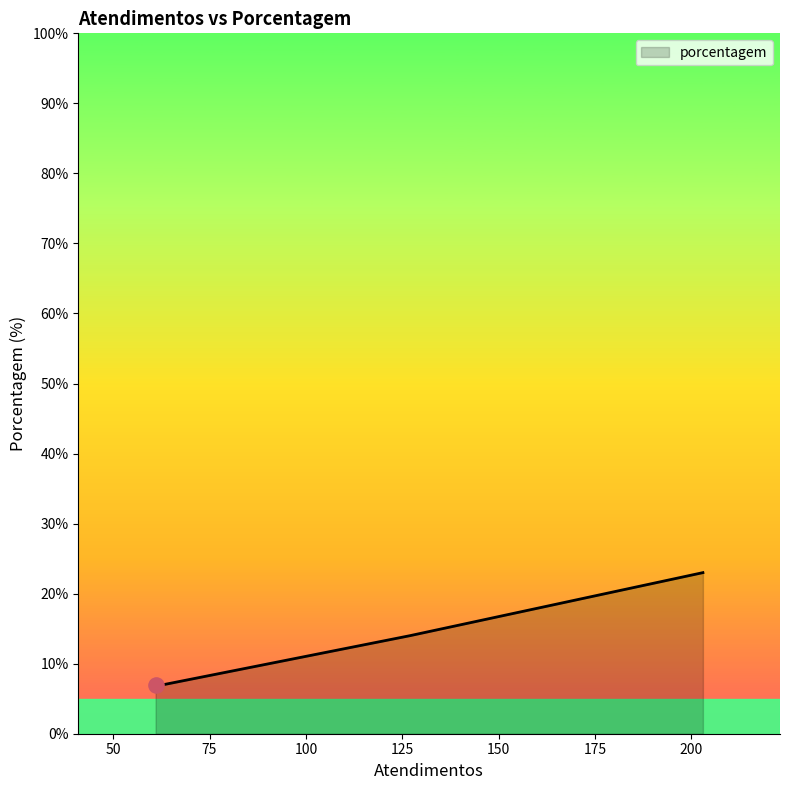

What is the sum of all values?

51